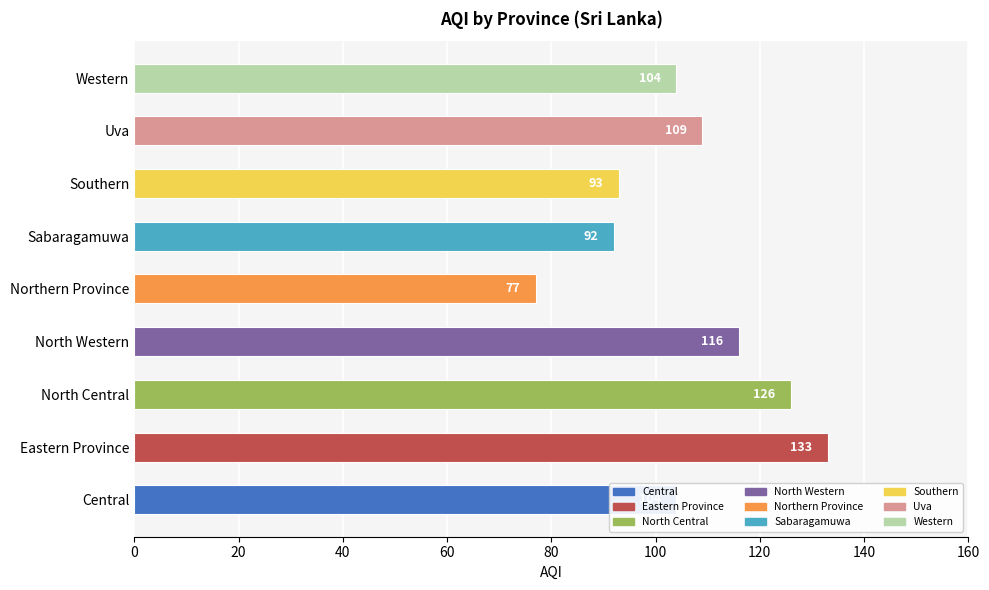

Which category has the highest value across all series?

Eastern Province